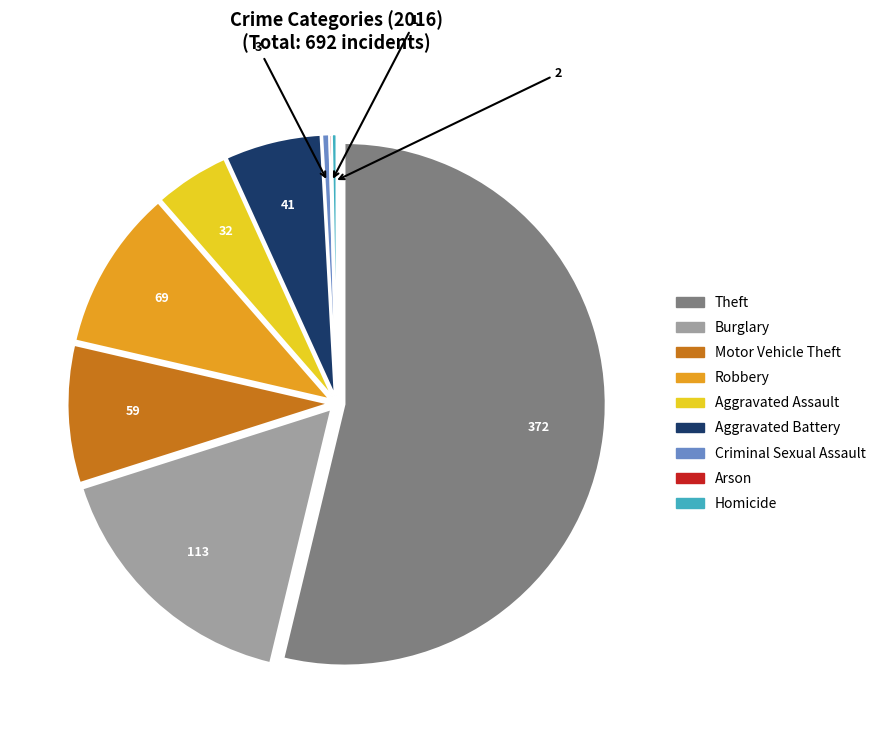

Which slice is the largest?

Theft